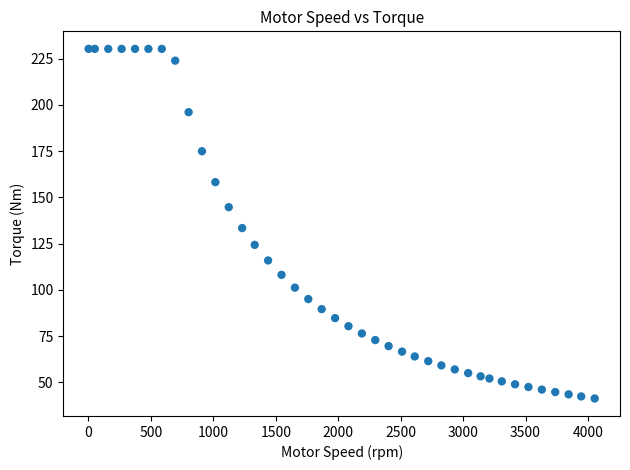

What is the range of X values (max minus min)?

4053.0